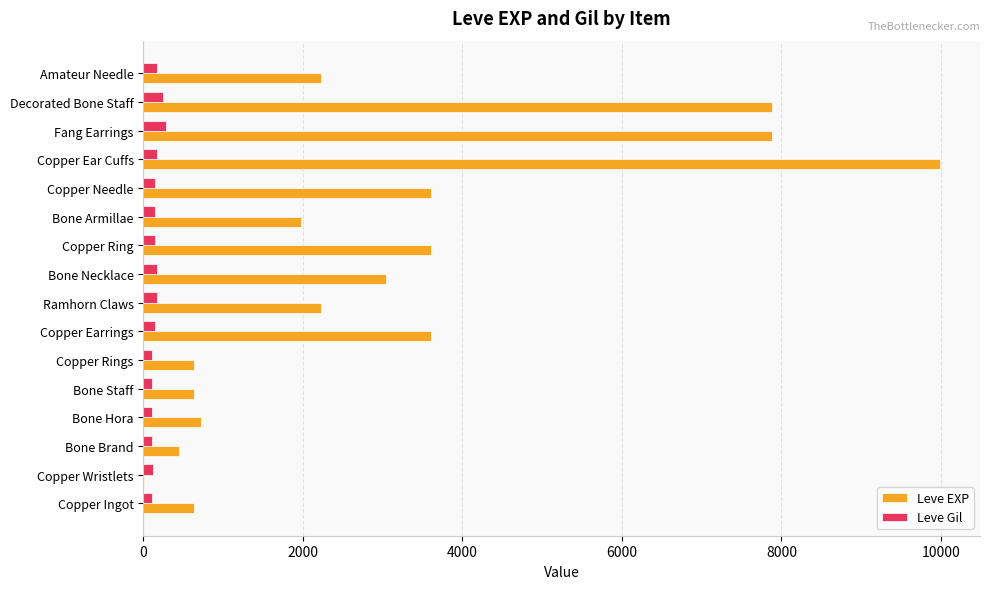

Is the value of Leve Gil at Fang Earrings greater than the value of Leve EXP at Copper Needle?

No